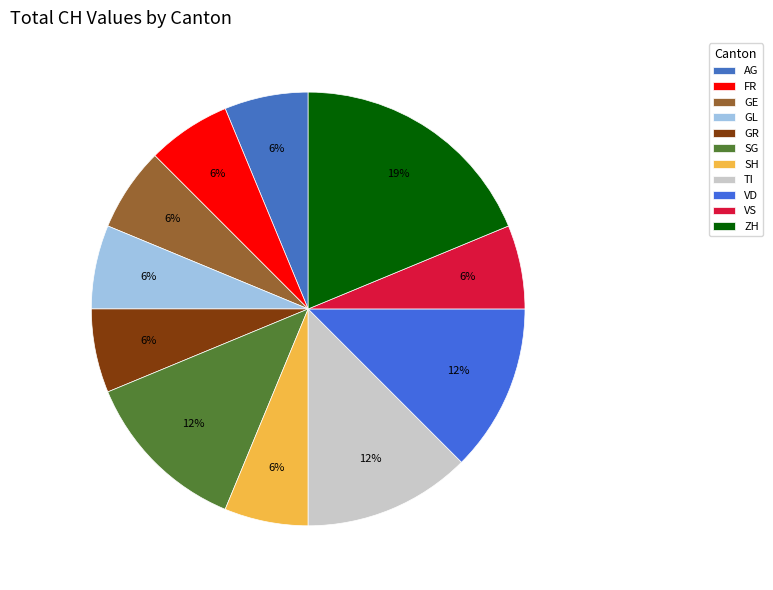

Is FR the majority of the pie?

No